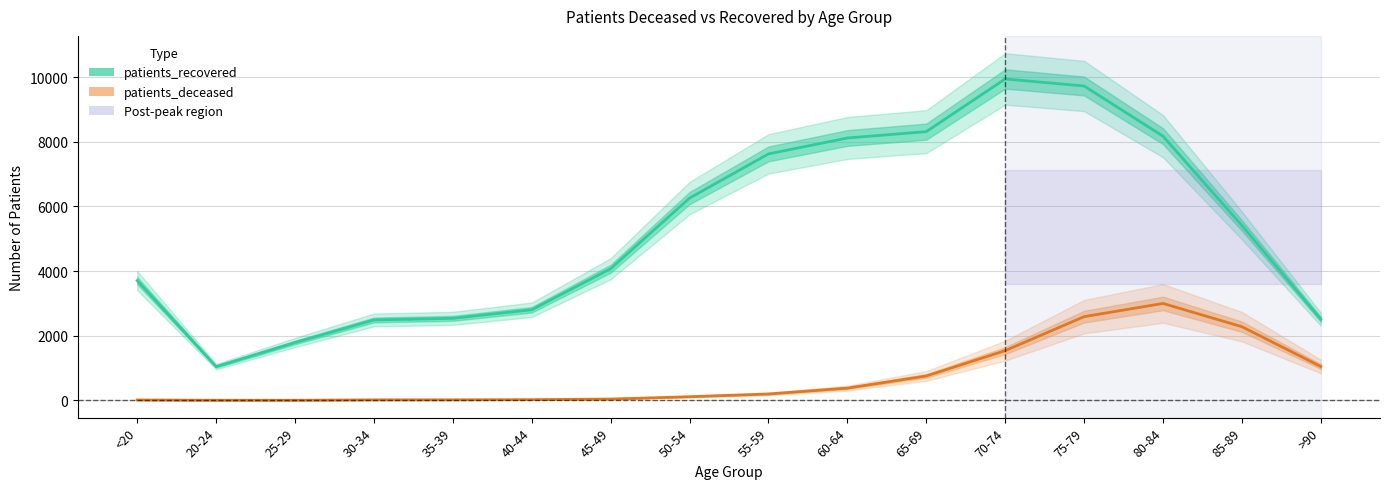

What is the sum of the patients_deceased values at 35-39 and 60-64?

395